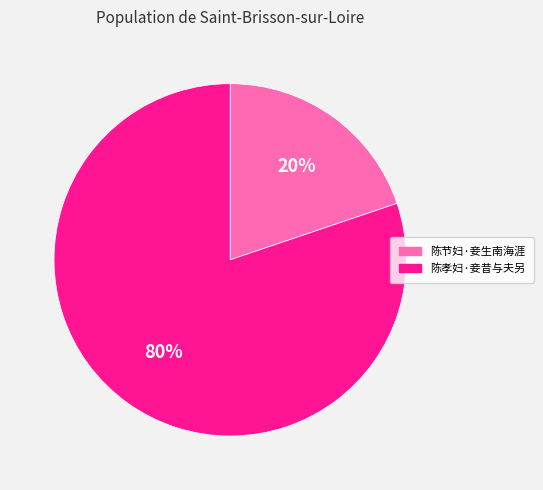

Count the number of slices in the pie.

2